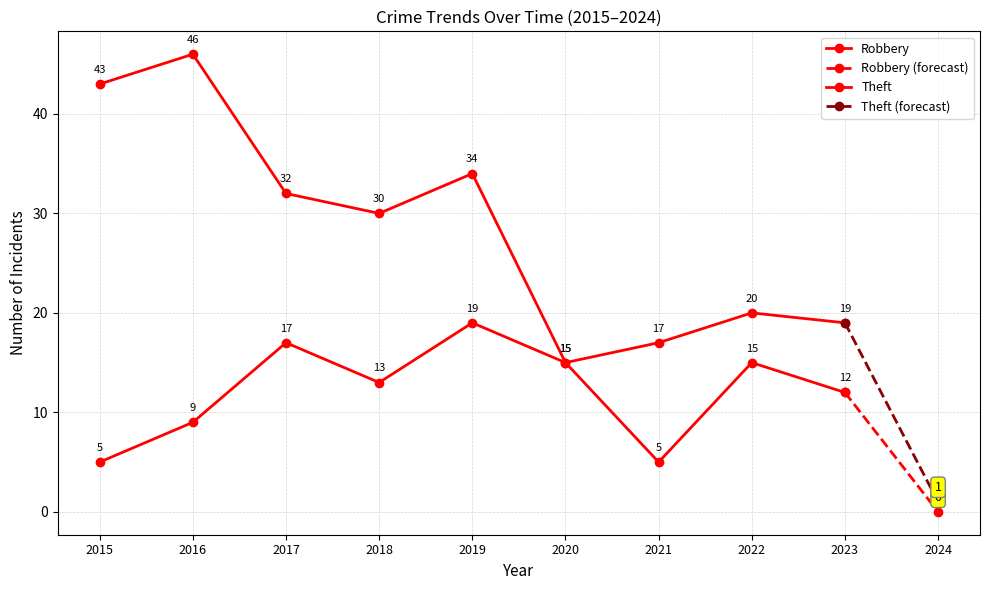

What is the maximum value for Robbery?

19